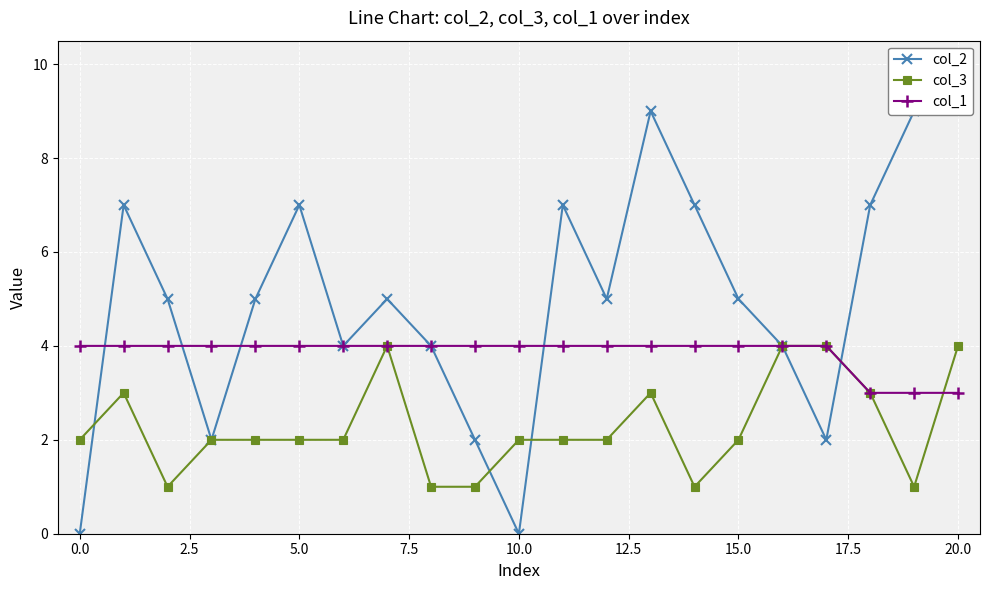

True or false: col_3 has more than 2 interior local peaks.

True